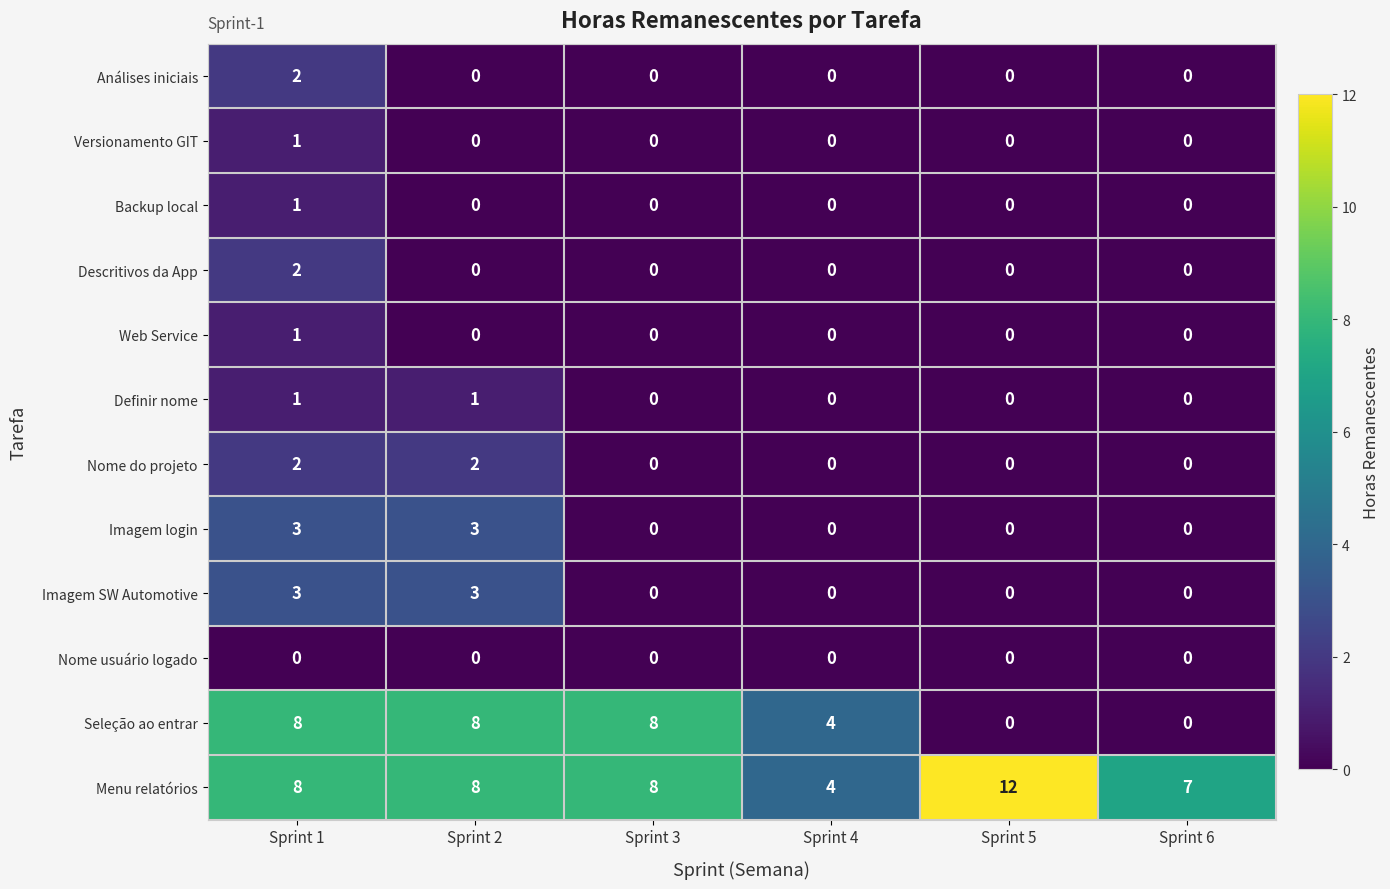

Between Sprint 4 and Sprint 6, which series saw the biggest shift?

Seleção ao entrar